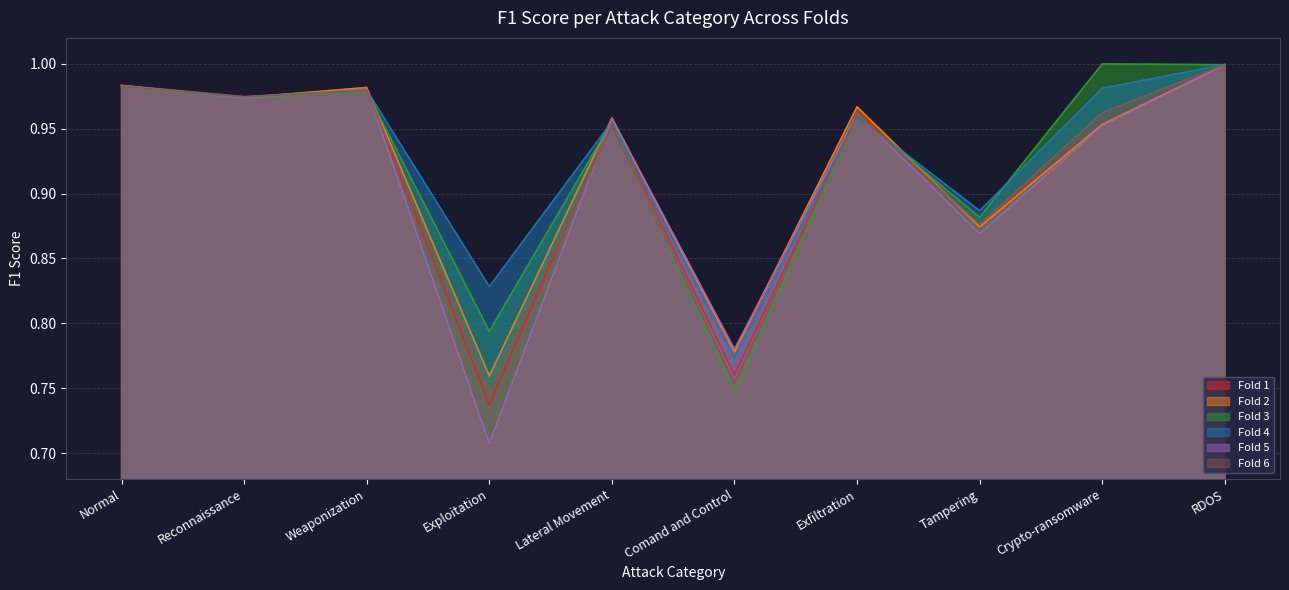

Which category has the lowest value across all series?

Exploitation